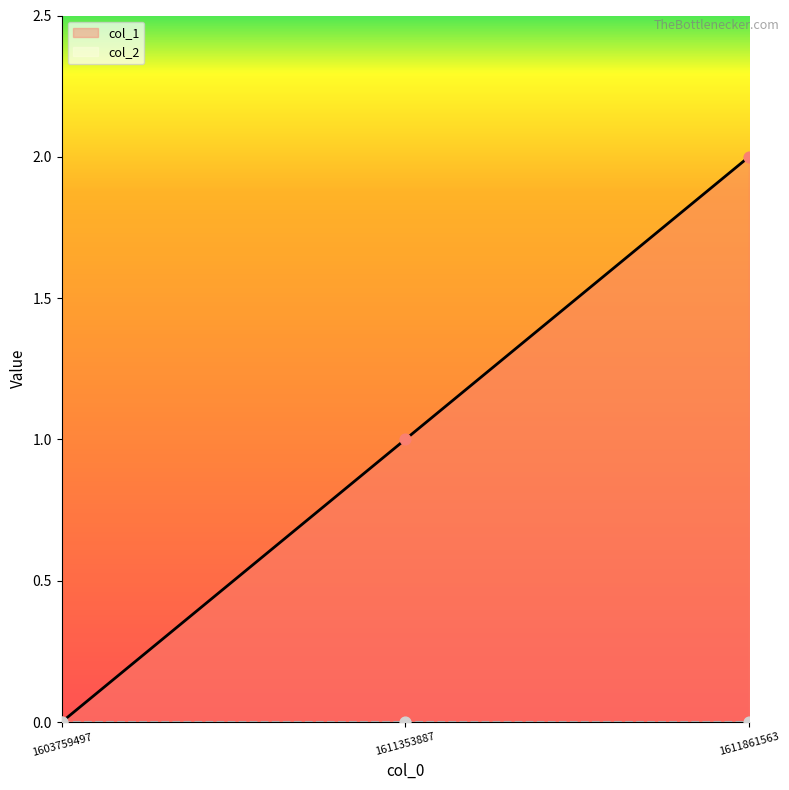

What is the change in value from 1611353887 to 1611861563?

+1